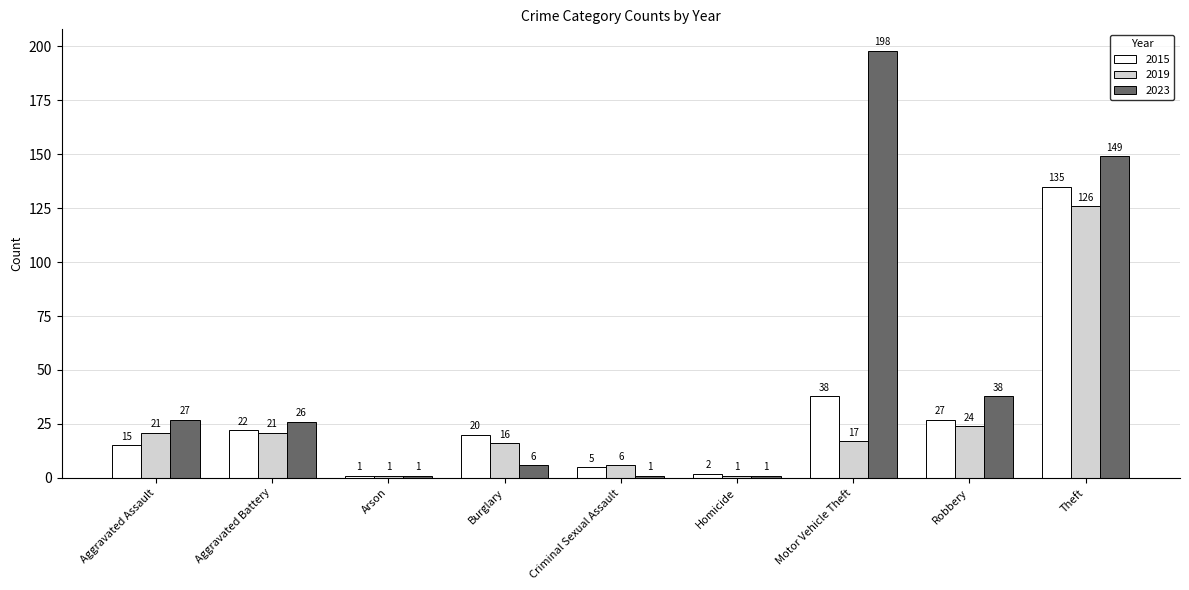

Reading left to right, list all the values displayed in this chart.

2015: Aggravated Assault=15	Aggravated Battery=22	Arson=1	Burglary=20	Criminal Sexual Assault=5	Homicide=2	Motor Vehicle Theft=38	Robbery=27	Theft=135
2019: Aggravated Assault=21	Aggravated Battery=21	Arson=1	Burglary=16	Criminal Sexual Assault=6	Homicide=1	Motor Vehicle Theft=17	Robbery=24	Theft=126
2023: Aggravated Assault=27	Aggravated Battery=26	Arson=1	Burglary=6	Criminal Sexual Assault=1	Homicide=1	Motor Vehicle Theft=198	Robbery=38	Theft=149